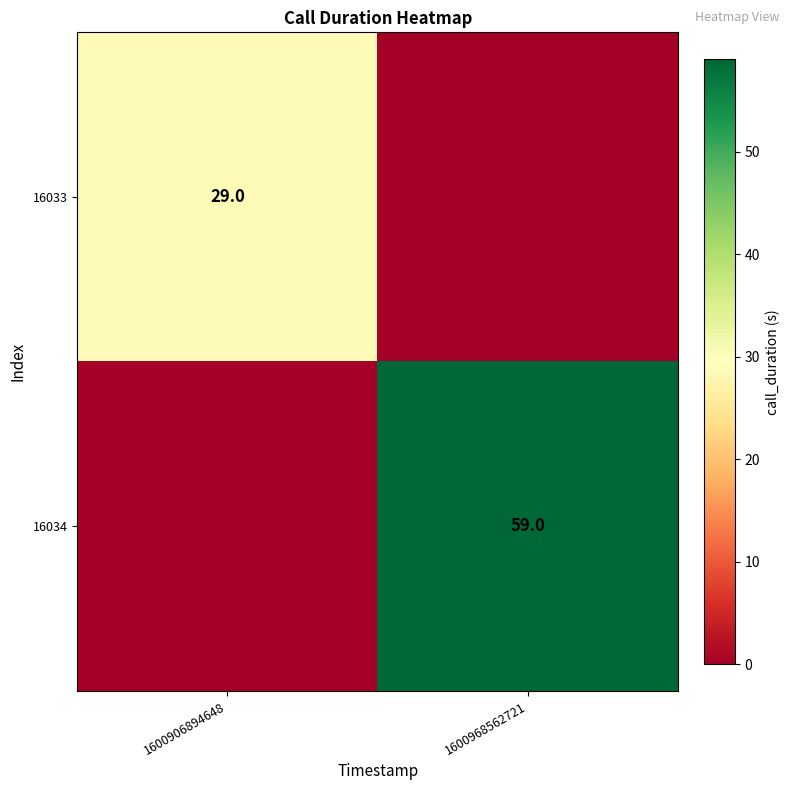

Which label corresponds to the smallest value in the chart?

1600968562721